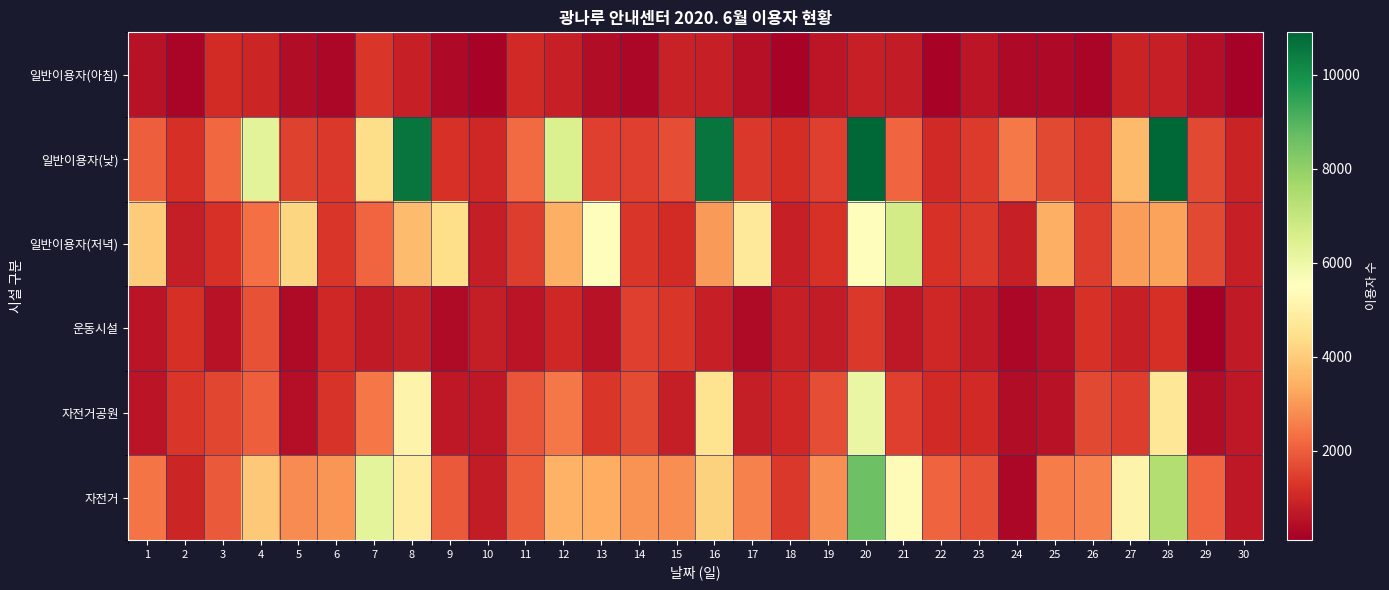

What is the difference between the highest and lowest values at 28?

10050